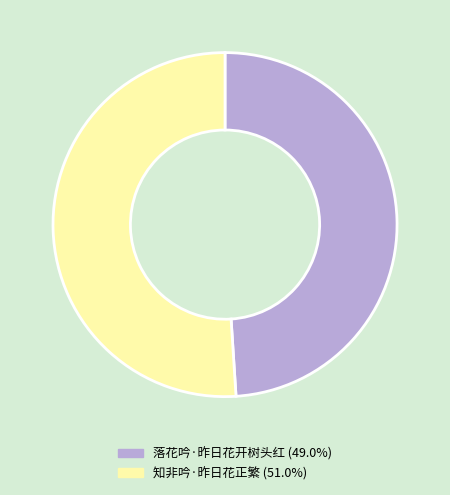

Which category has the biggest portion of the pie?

知非吟·昨日花正繁